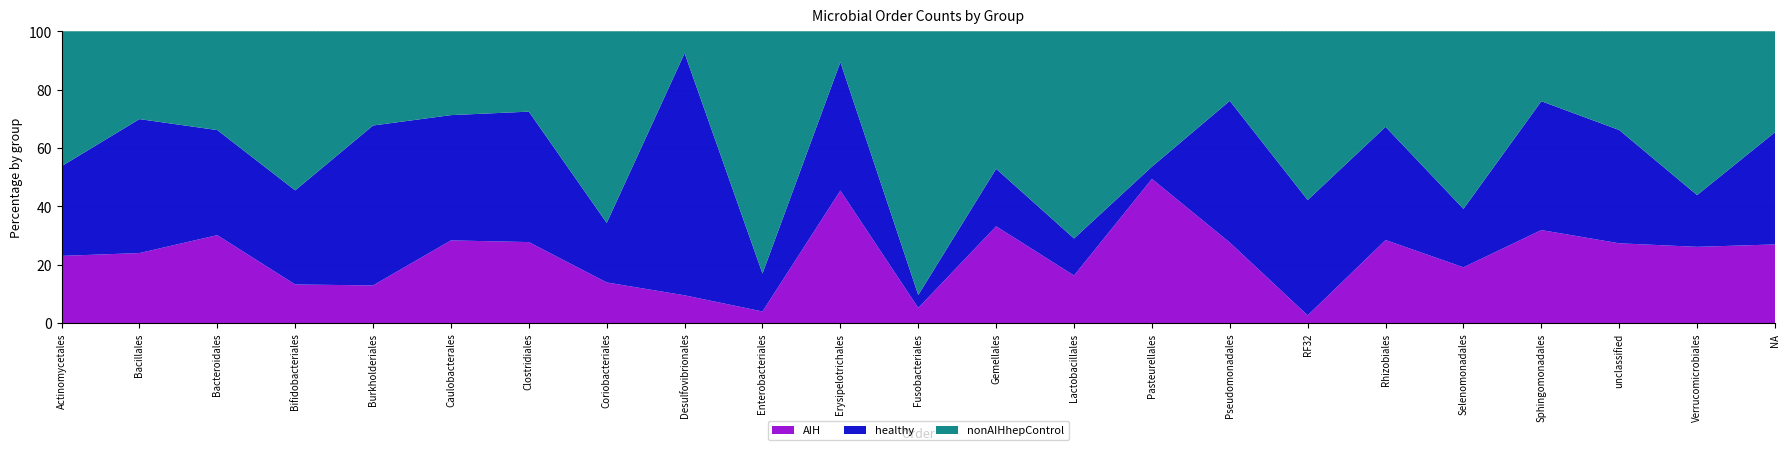

Reading left to right, extract all data points from this chart.

AIH: 388	47	702460	10700	5247	343	366021	1553	252	1196	27775	136	64	8260	14553	199	971	33	134640	6201	176	47206	2759
healthy: 518	90	839807	26118	22310	520	589849	2279	2201	3921	26935	115	38	6426	1234	350	14619	45	141107	8595	250	32072	3937
nonAIHhepControl: 780	59	789798	44160	13144	348	363364	7335	200	25072	6470	2364	91	36007	13671	172	21390	38	429133	4666	218	101520	3544